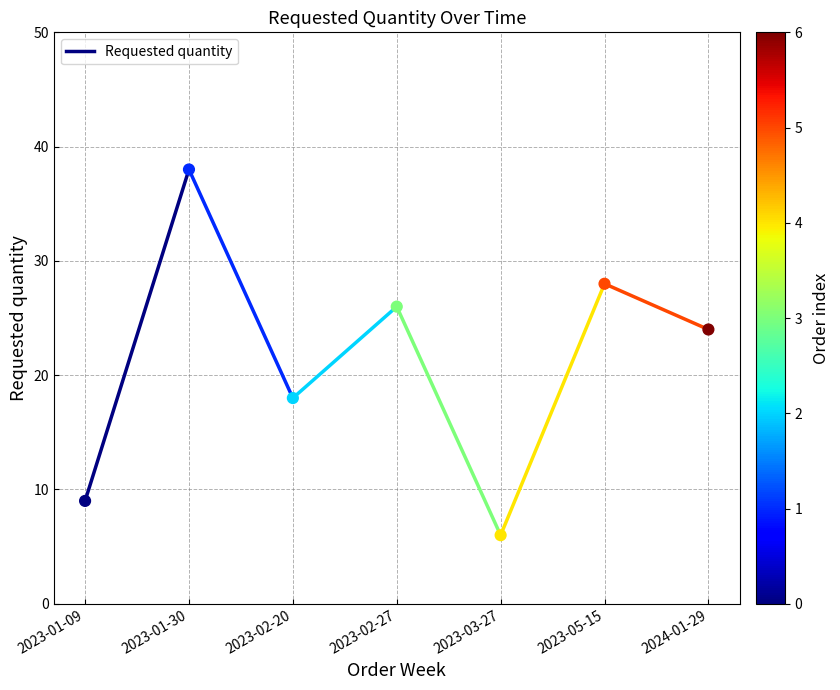

What is the range of Y values (max minus min)?

32